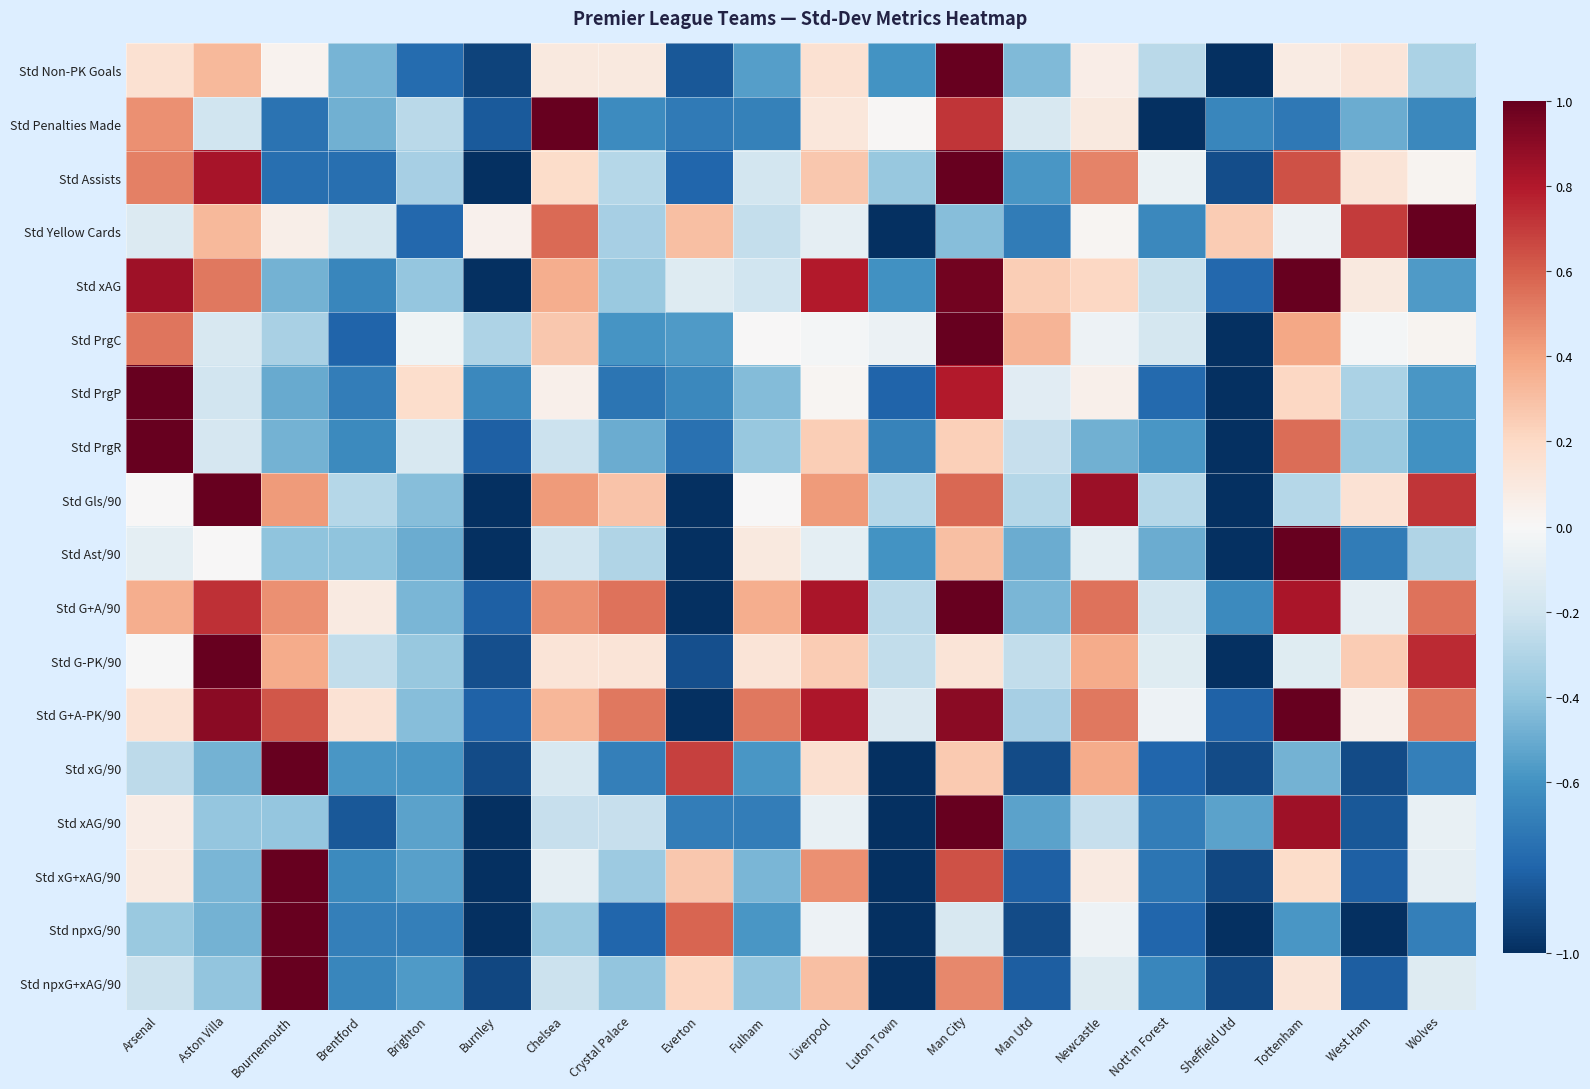

List the series in order of their peak value, highest first.

Std Non-PK Goals, Std Penalties Made, Std Assists, Std Yellow Cards, Std xAG, Std PrgC, Std PrgP, Std PrgR, Std Gls/90, Std Ast/90, Std G+A/90, Std G-PK/90, Std G+A-PK/90, Std xG/90, Std xAG/90, Std xG+xAG/90, Std npxG/90, Std npxG+xAG/90